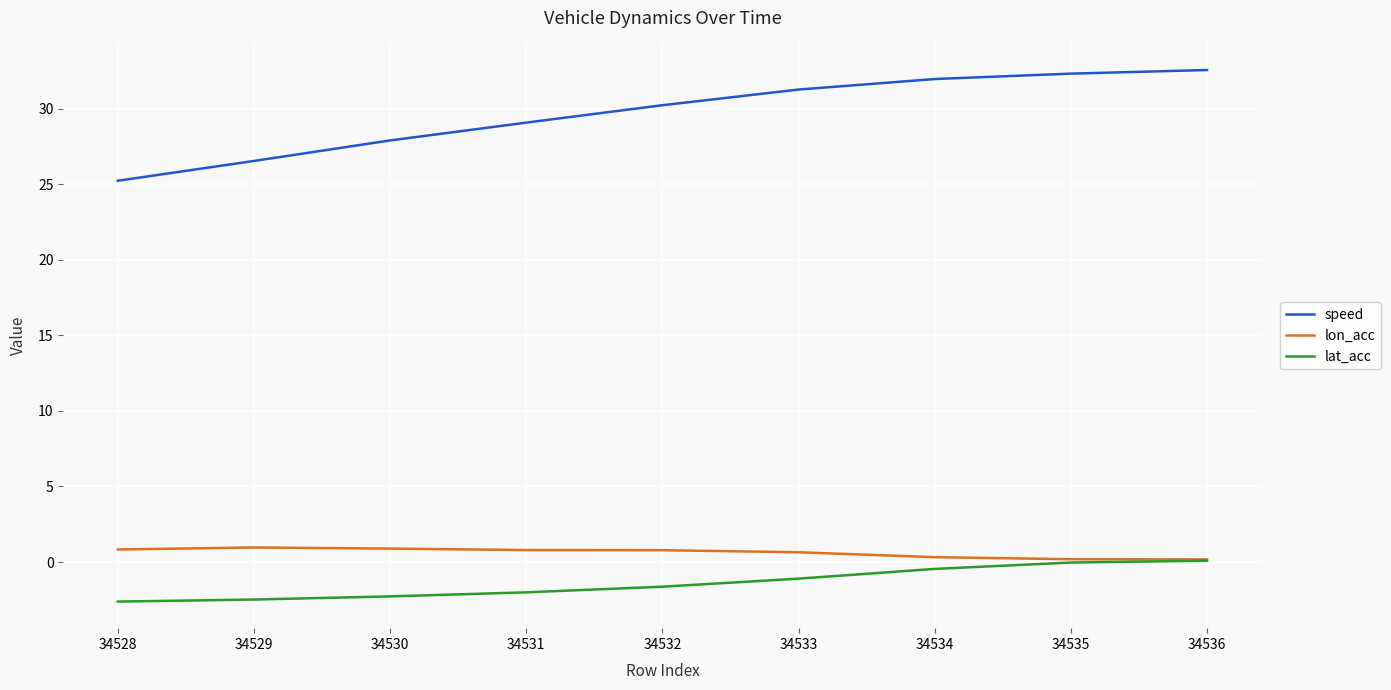

What is the total value across all series at 34528?

23.4